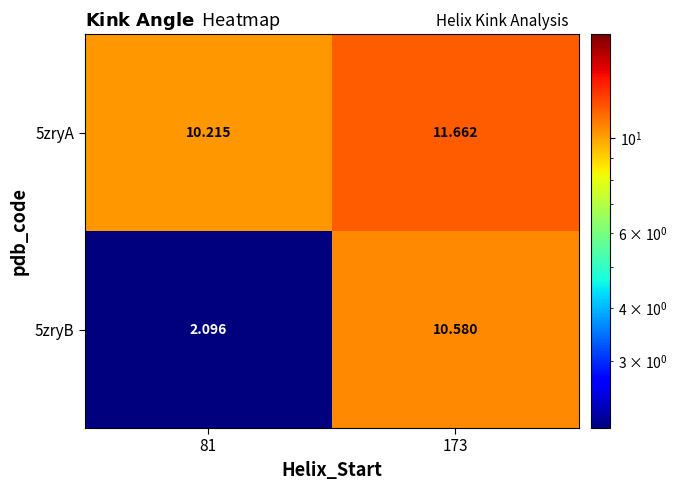

Reading left to right, extract all data points from this chart.

5zryA: 81=10.2	173=11.7
5zryB: 81=2.1	173=10.6